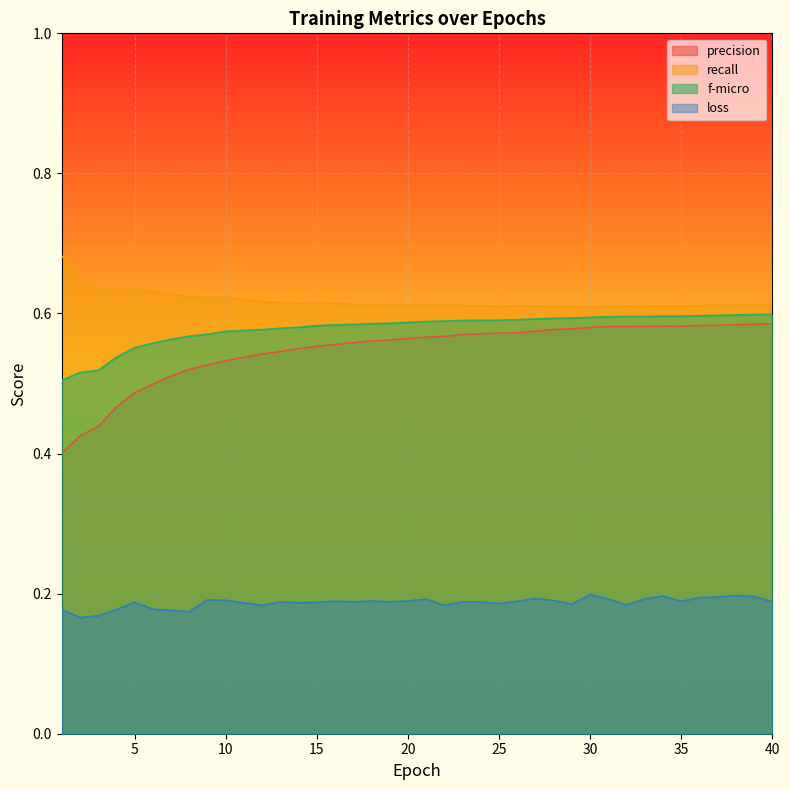

The recall series shows 0.2 at 36. True or false?

False